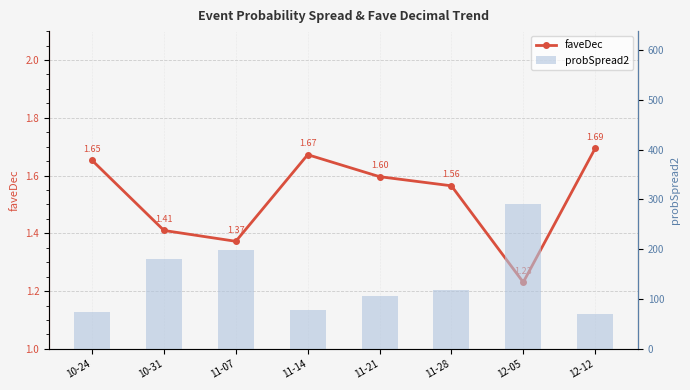

Reading right to left, what are all the values shown in this chart?

faveDec: 12-12=1.7	12-05=1.2	11-28=1.6	11-21=1.6	11-14=1.7	11-07=1.4	10-31=1.4	10-24=1.7
probSpread2: 12-12=70.0	12-05=290.0	11-28=119.0	11-21=106.0	11-14=78.0	11-07=199.0	10-31=181.0	10-24=75.0